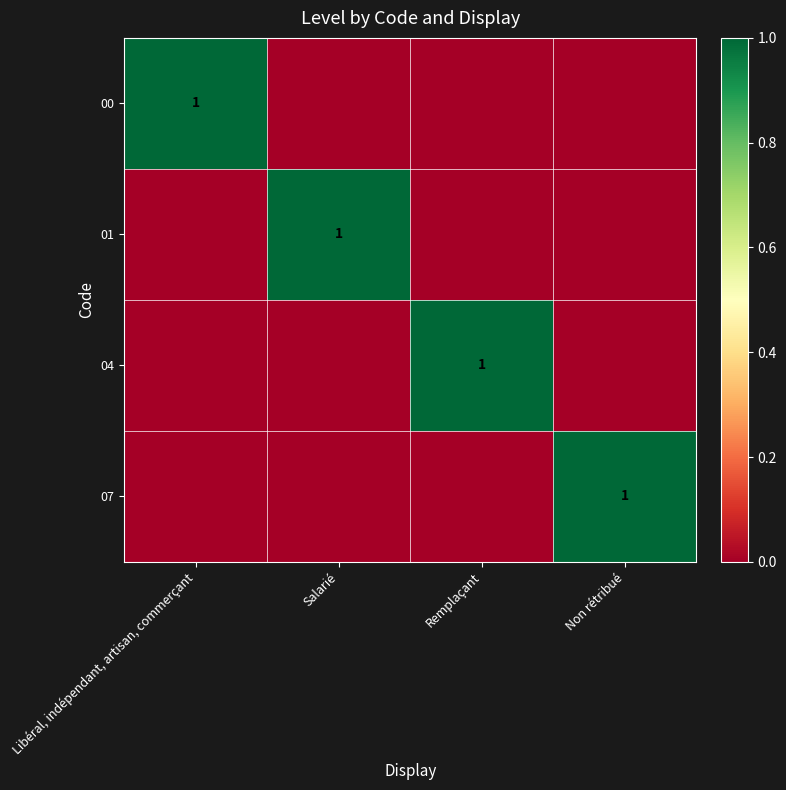

Is it true that 01 equals 2 at Salarié?

False